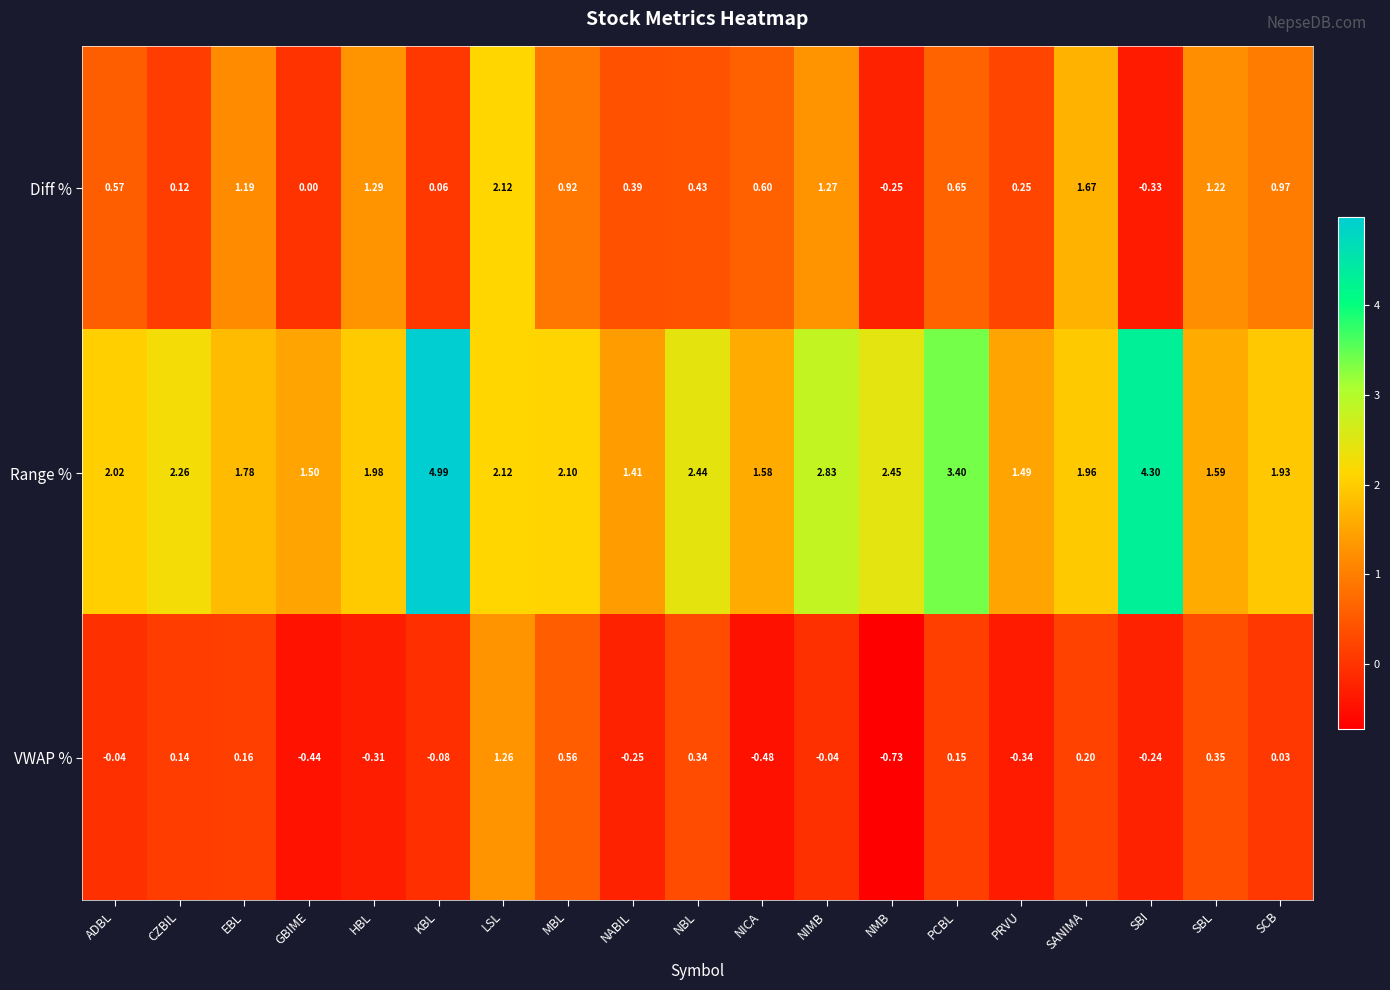

List the series in order of their overall mean, highest first.

Range %, Diff %, VWAP %